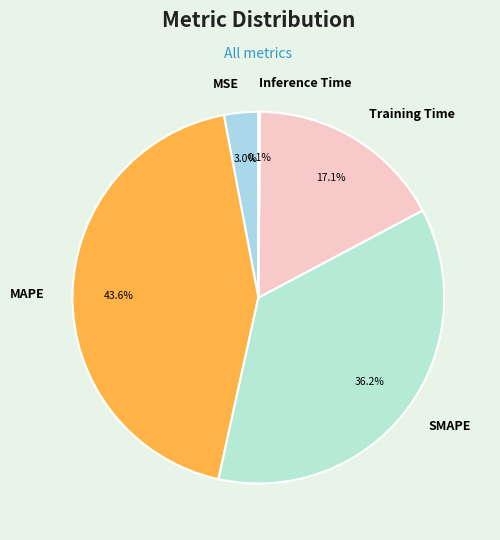

Between MSE and SMAPE, which is larger?

SMAPE